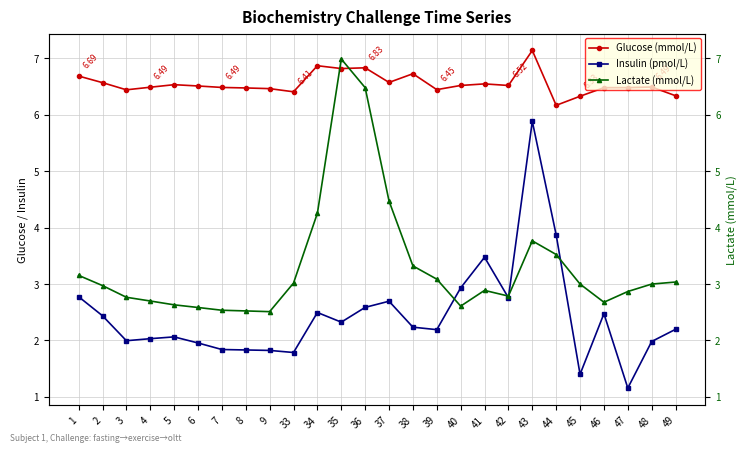

Where is the first local minimum for Glucose (mmol/L)?

3